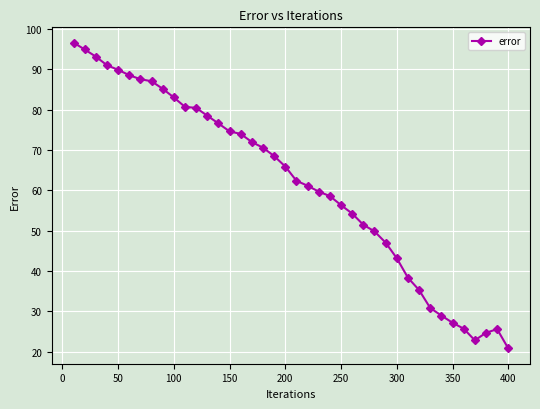

What is the sum of all values?

2463.3